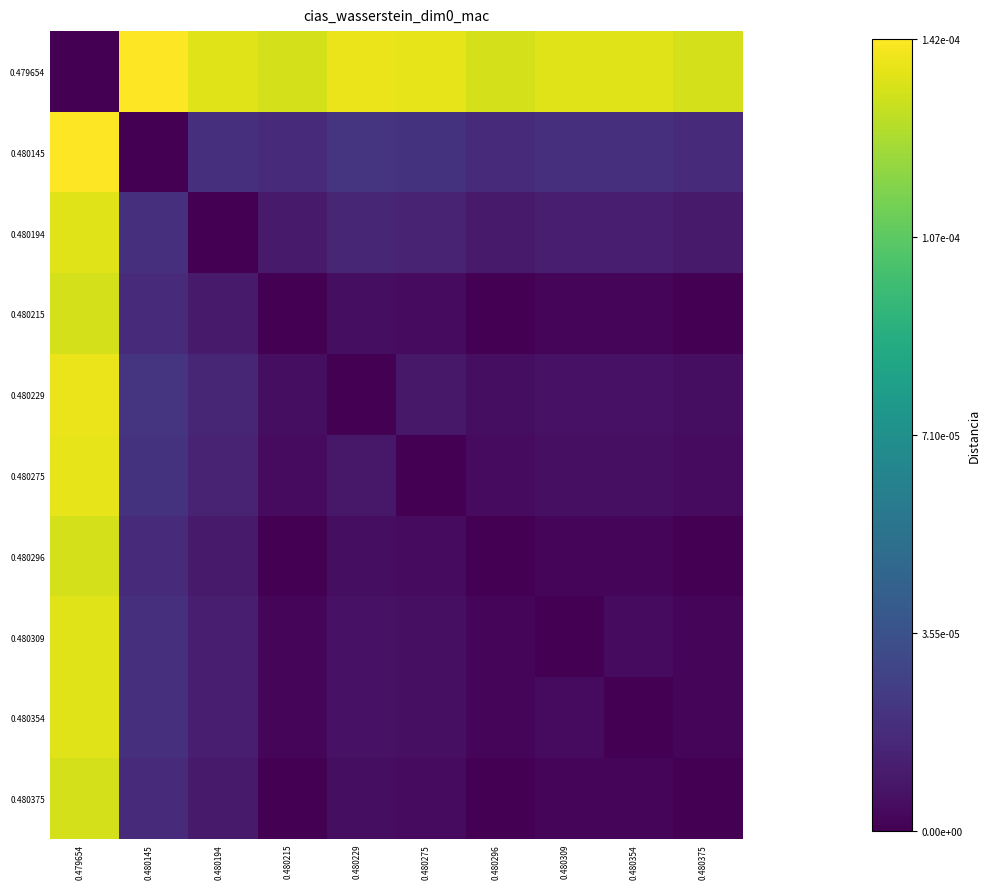

Which series has the widest spread of values?

0.479654